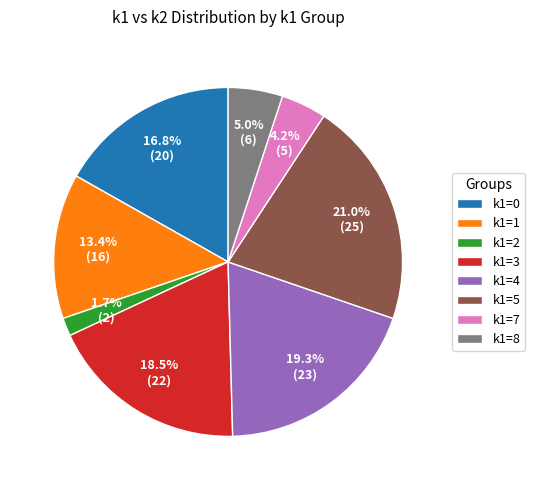

Rank the categories by value from lowest to highest.

k1=2, k1=7, k1=8, k1=1, k1=0, k1=3, k1=4, k1=5